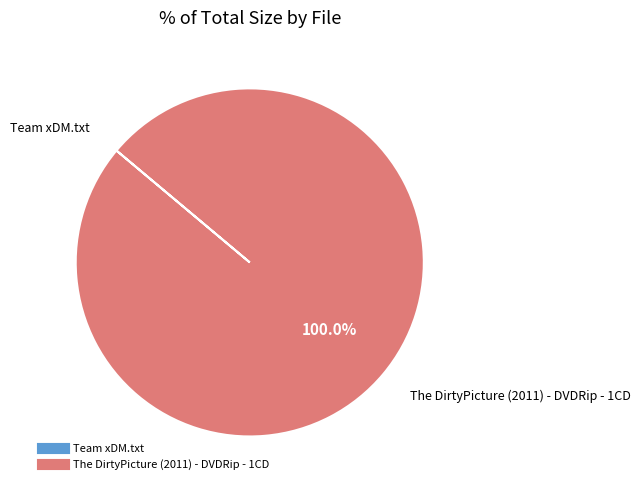

What percentage is the The DirtyPicture (2011) - DVDRip - 1CD slice, to the nearest percent?

100%